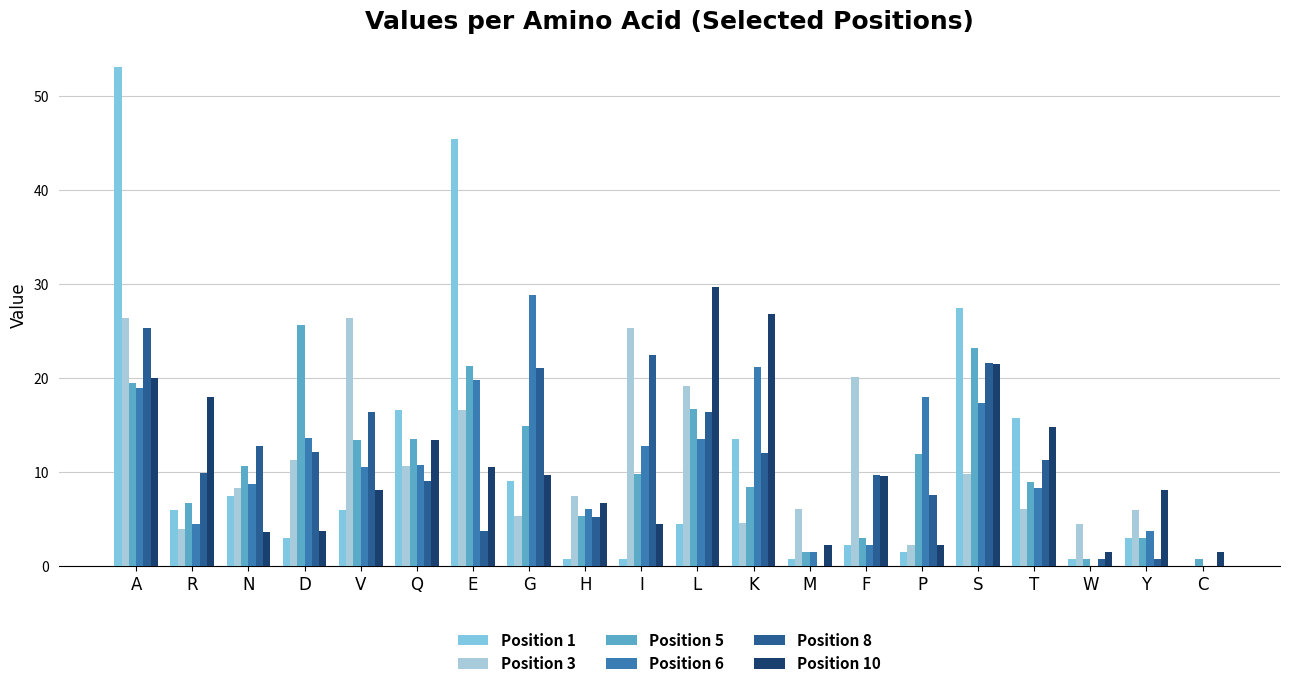

Which series has the widest spread of values?

Position 1